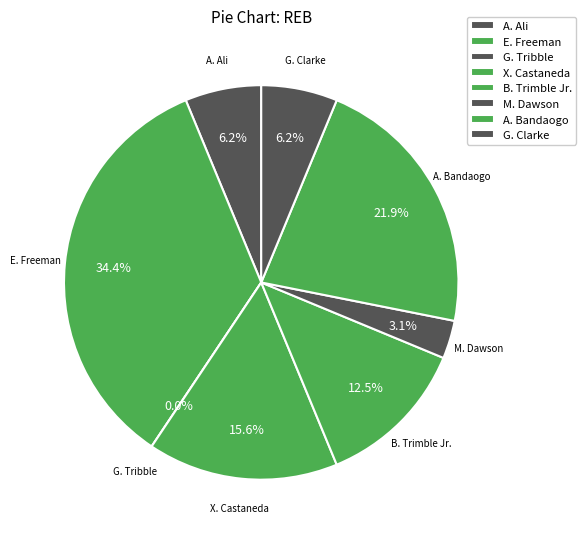

Count the number of slices in the pie.

8